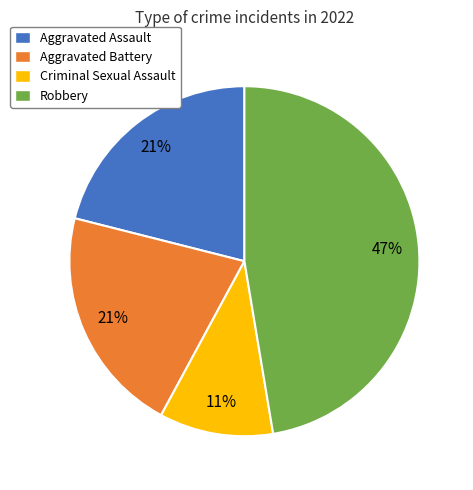

How many segments does this pie chart have?

4